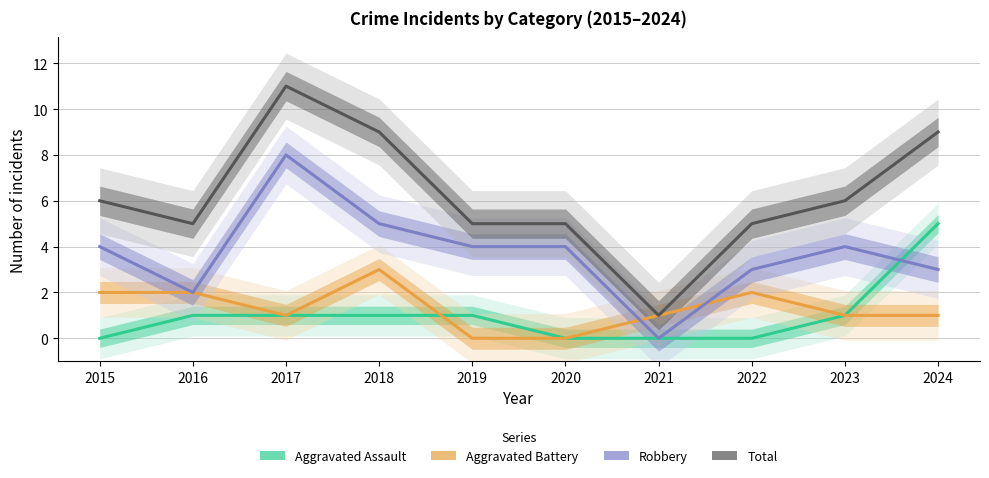

Reading left to right, extract all data points from this chart.

Aggravated Assault: 2015=0	2016=1	2017=1	2018=1	2019=1	2020=0	2021=0	2022=0	2023=1	2024=5
Aggravated Battery: 2015=2	2016=2	2017=1	2018=3	2019=0	2020=0	2021=1	2022=2	2023=1	2024=1
Robbery: 2015=4	2016=2	2017=8	2018=5	2019=4	2020=4	2021=0	2022=3	2023=4	2024=3
Total: 2015=6	2016=5	2017=11	2018=9	2019=5	2020=5	2021=1	2022=5	2023=6	2024=9